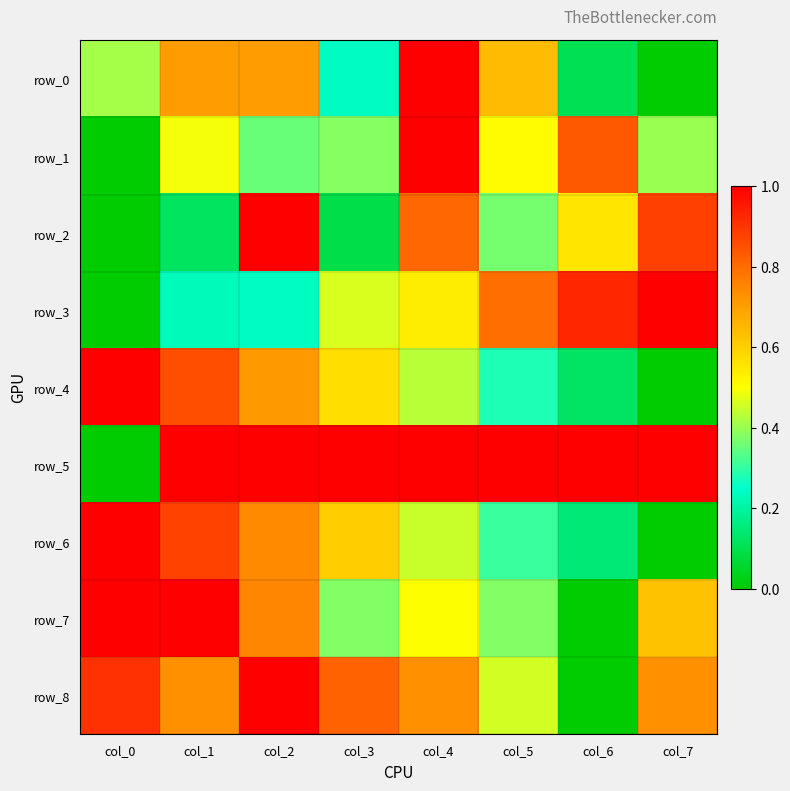

At which label is row_0 closest to 0?

col_7